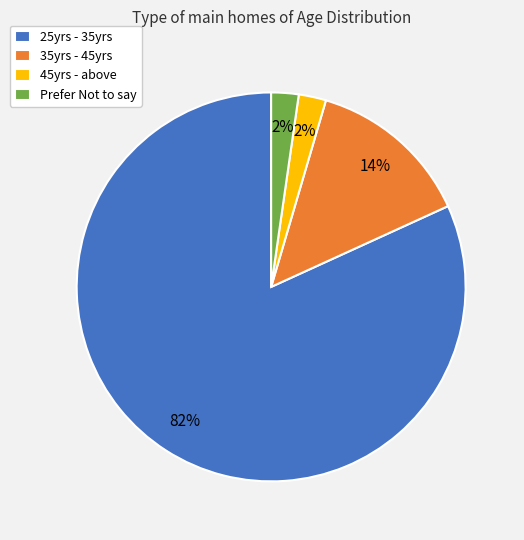

Count the number of slices in the pie.

4